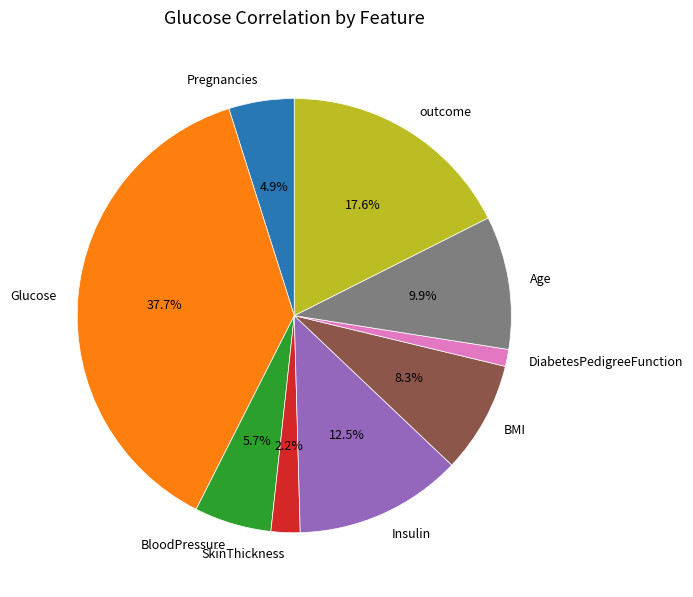

Is it true that DiabetesPedigreeFunction is 1% of the pie?

True